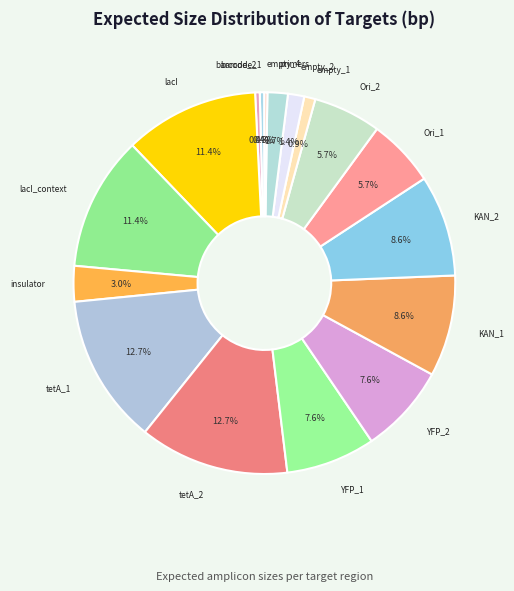

Between KAN_2 and empty_2, which is larger?

KAN_2